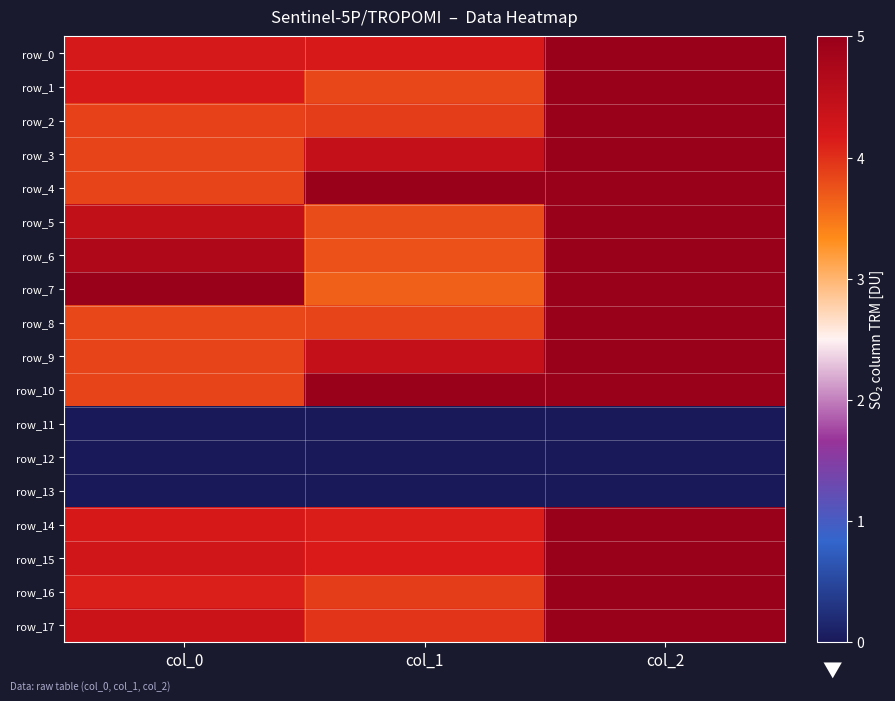

What is the sum of the row_8 values at col_2 and col_1?

8.8